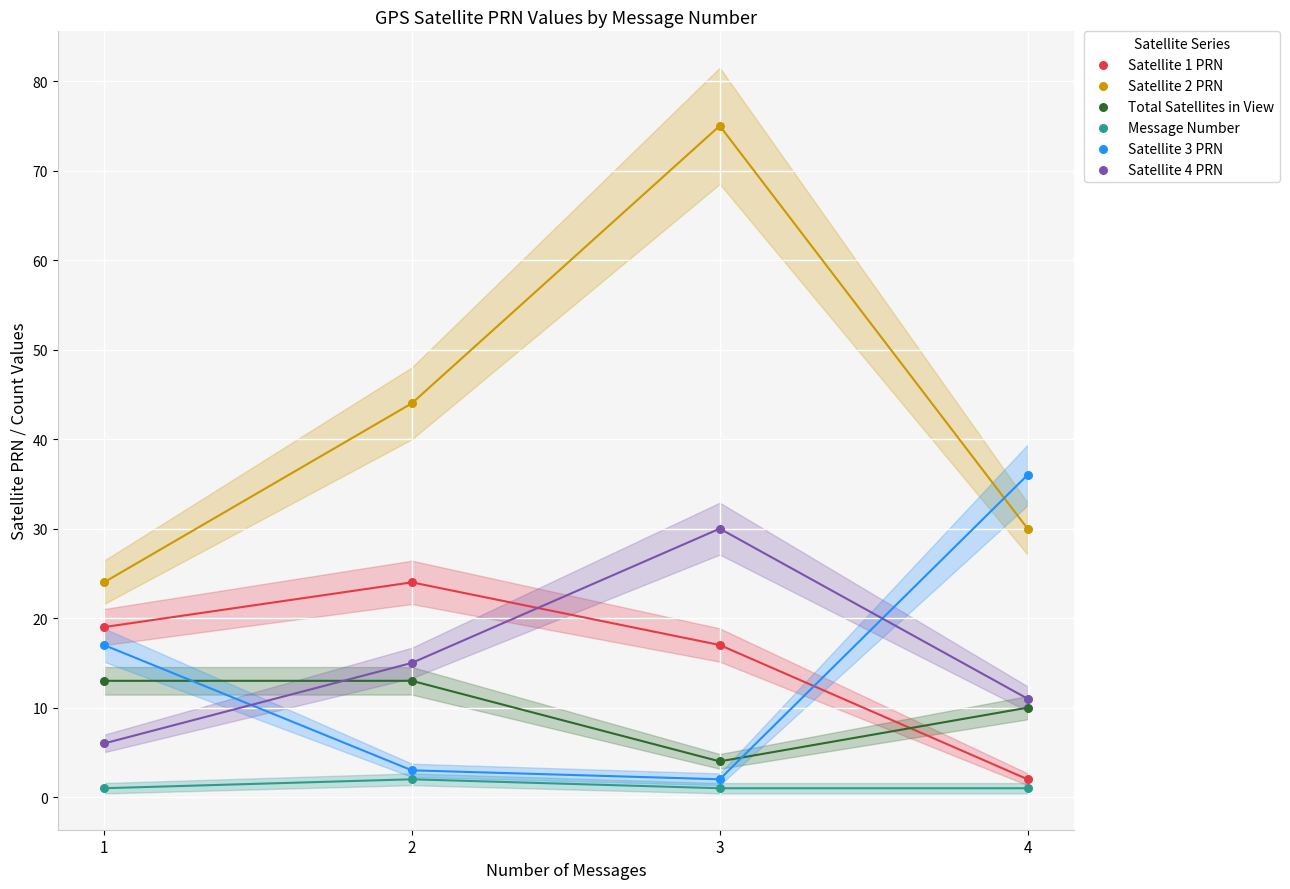

Across all series, what Y value is closest to 38?

36